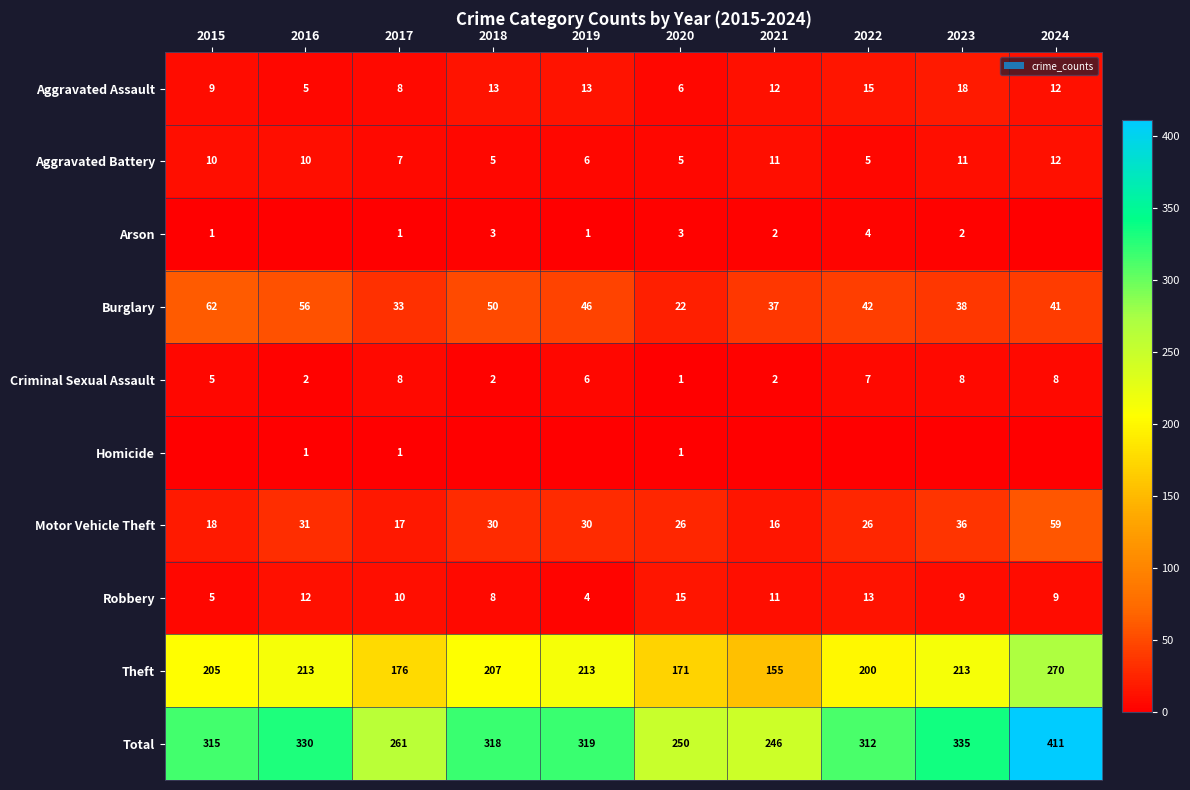

What is the difference between the highest and lowest values at 2017?

260